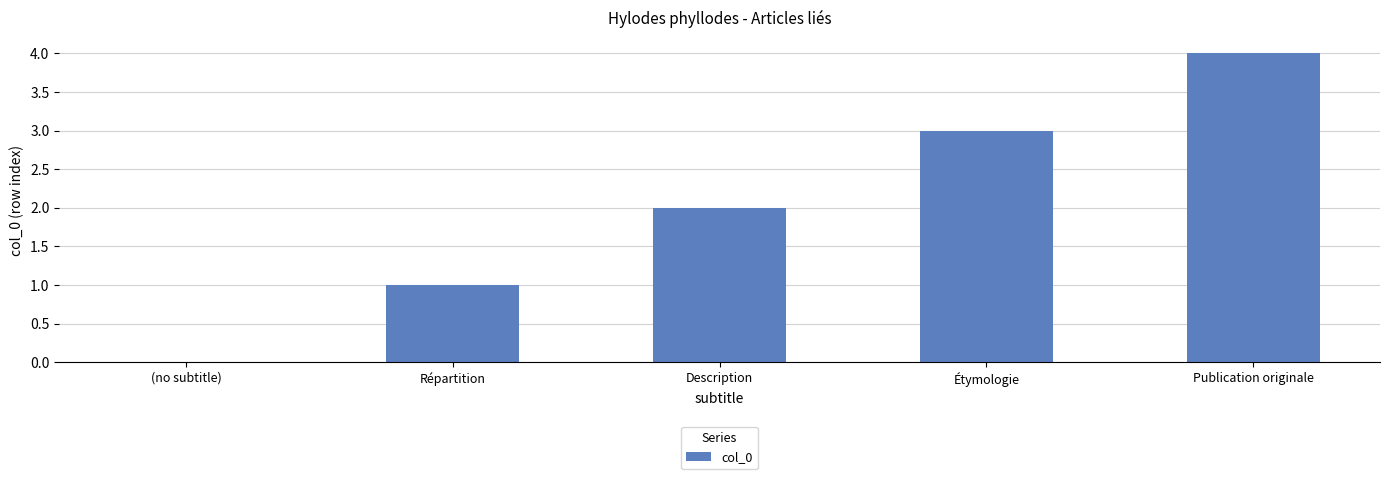

Which has a higher value, Description or Publication originale?

Publication originale